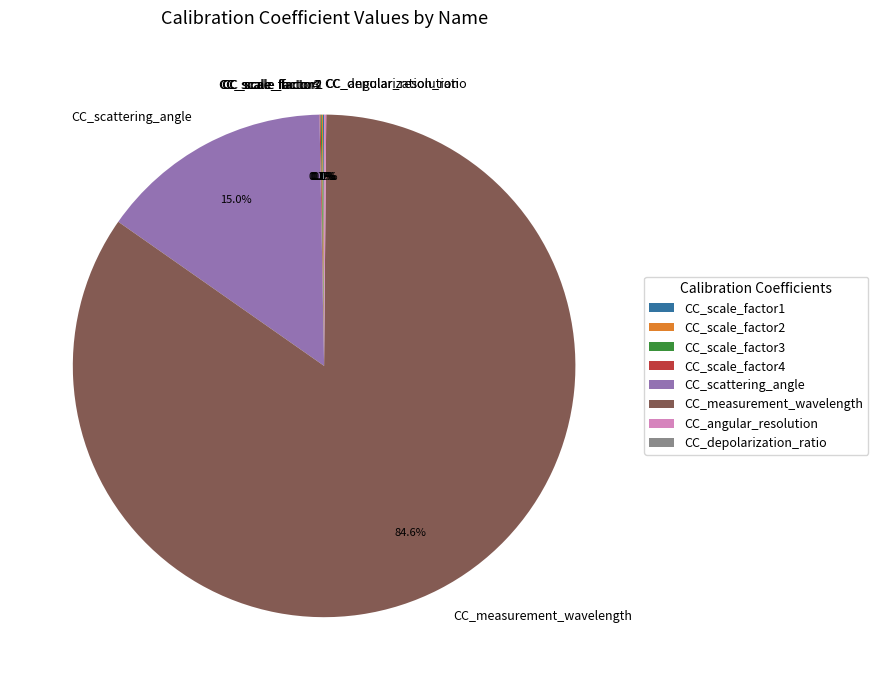

Is there a majority slice in this chart?

Yes